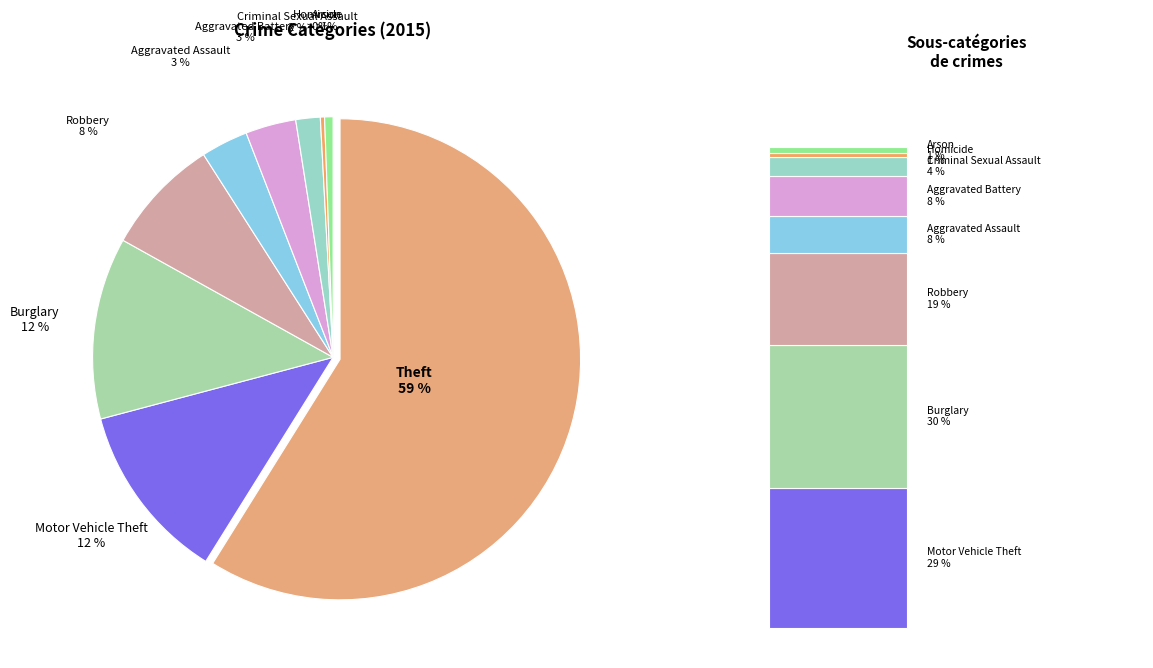

Is there a majority slice in this chart?

Yes